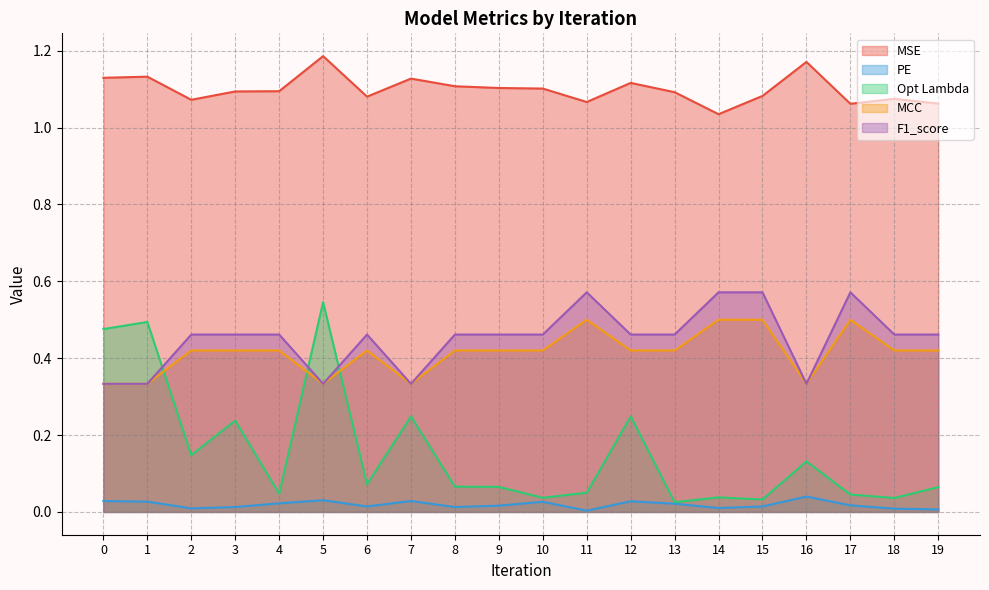

True or false: MSE and Opt Lambda intersect in this chart.

False